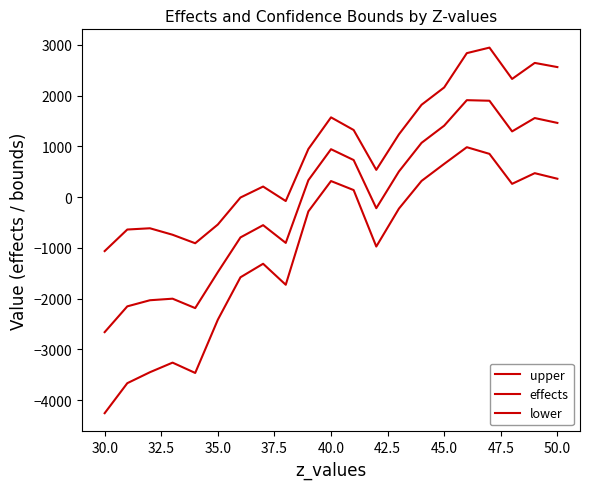

How many values in the effects series exceed 333?

11